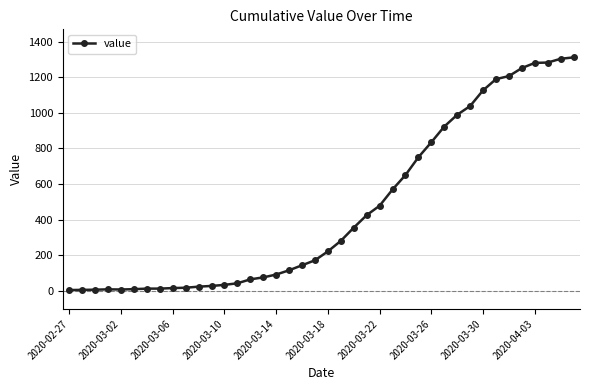

What is the sum of all values?

18390